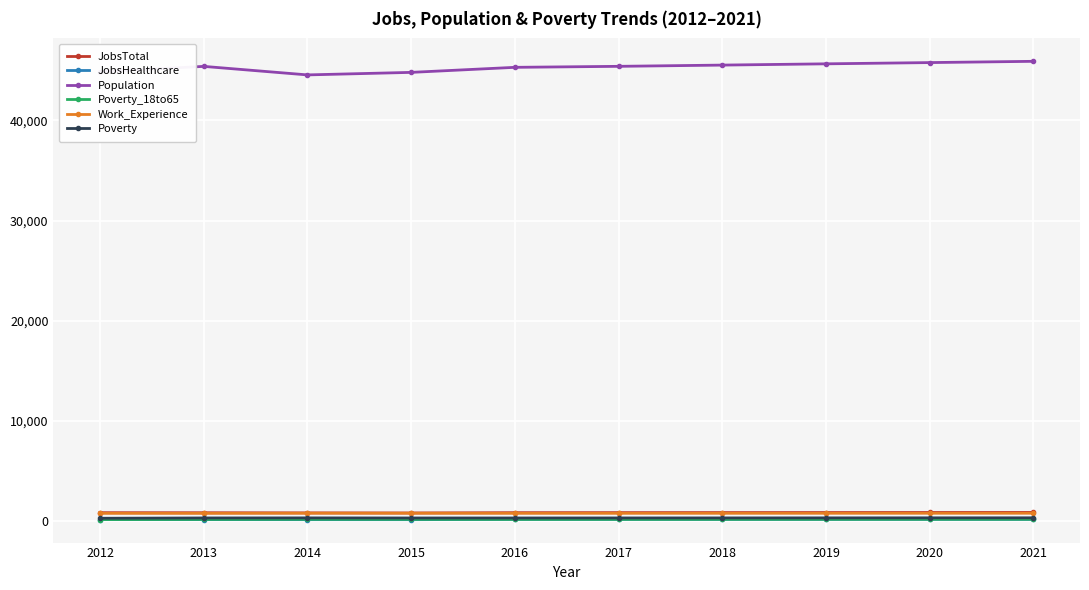

The Population series shows 59210 at 2014. True or false?

False